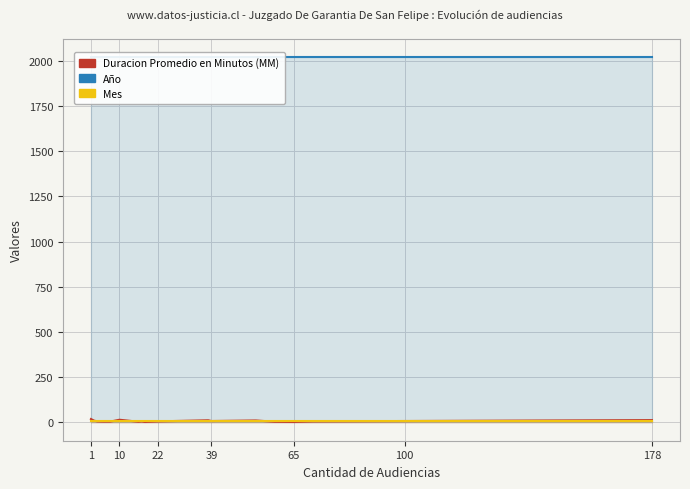

Is the value of Duracion Promedio en Minutos (MM) at 7 greater than the value of Año at 9?

No